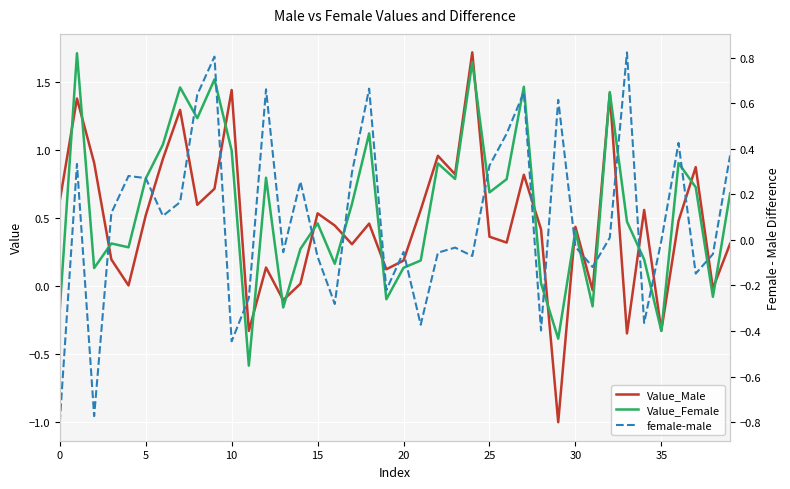

How many values in female-male are below zero?

20